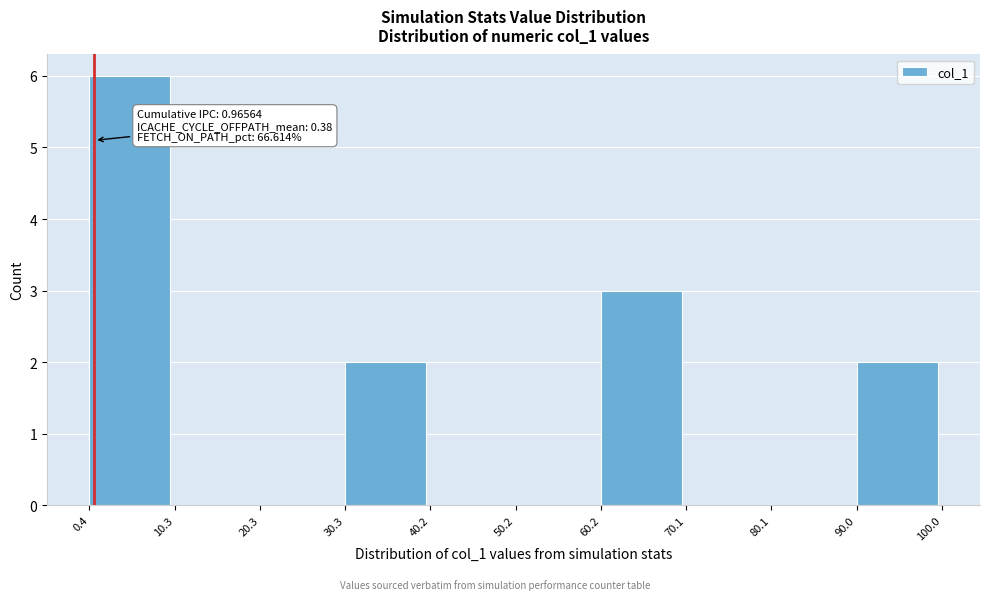

Over which range of the x-axis is the bar tallest?

0.4 to 10.3